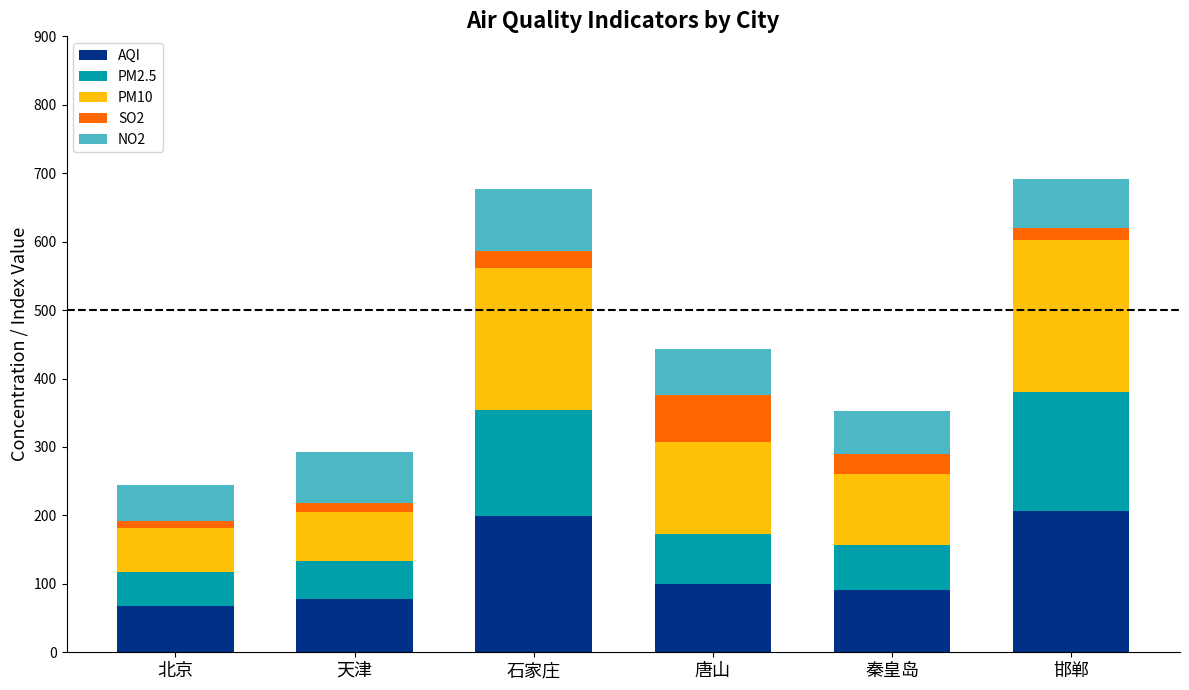

Is it true that AQI equals 42.2 at 秦皇岛?

False